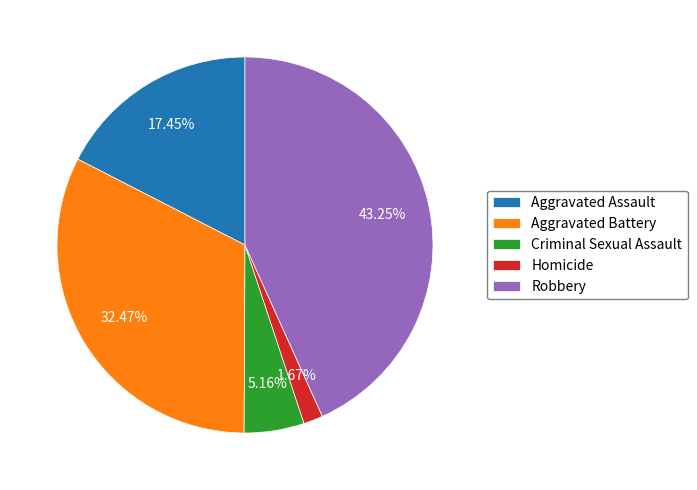

To the nearest percent, what percentage of the pie is Robbery?

43%